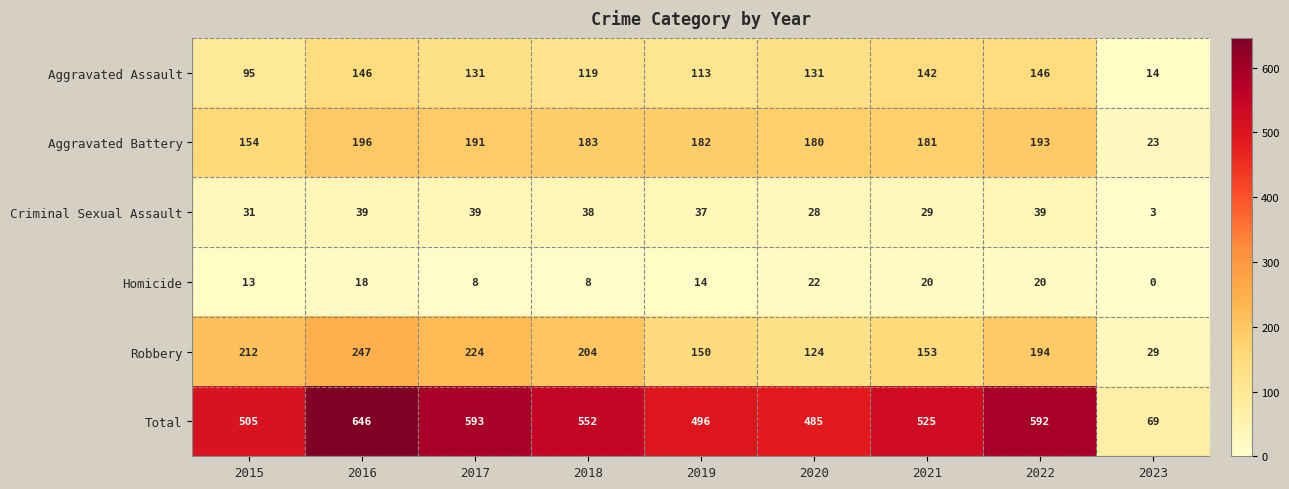

Between 2018 and 2021, which series saw the biggest shift?

Robbery